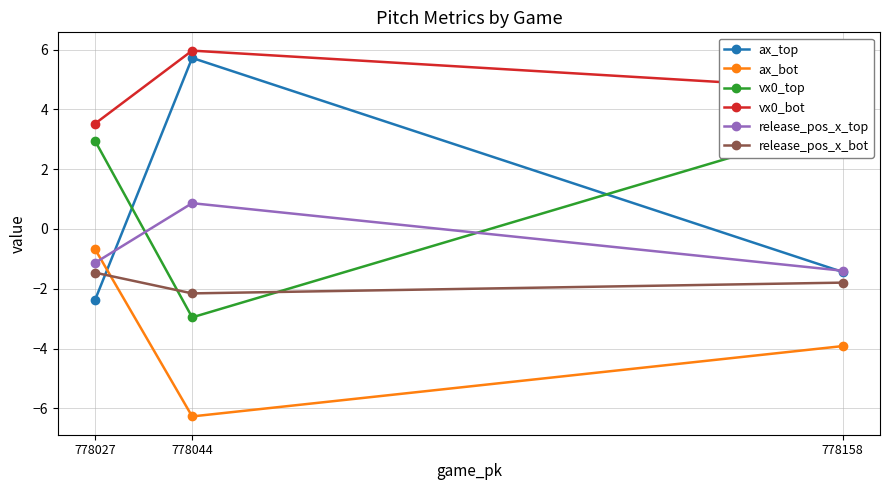

True or false: ax_bot has a value of -0.2 at 778027.

False